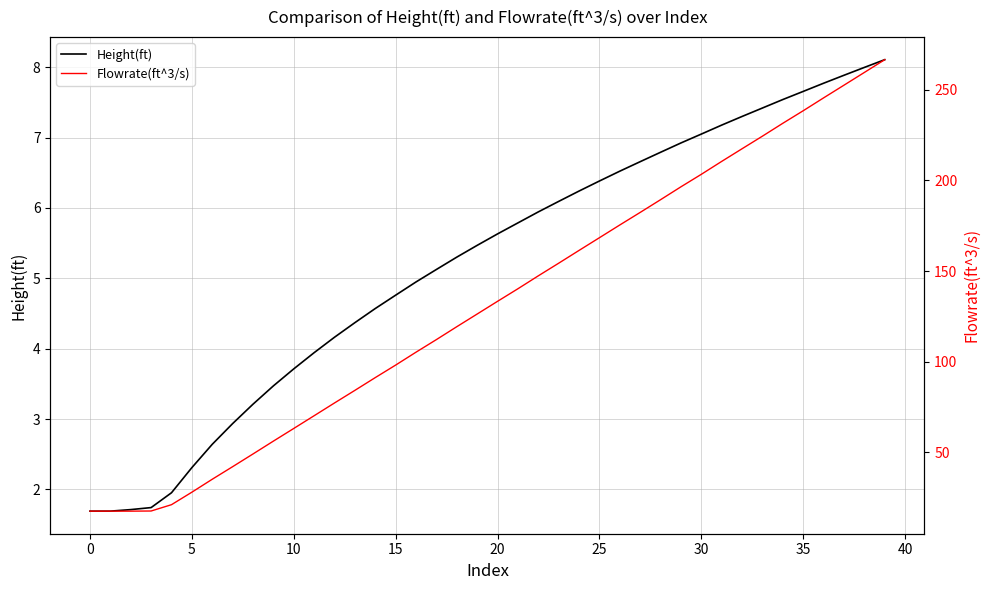

At which category is the sum across all series the highest?

39